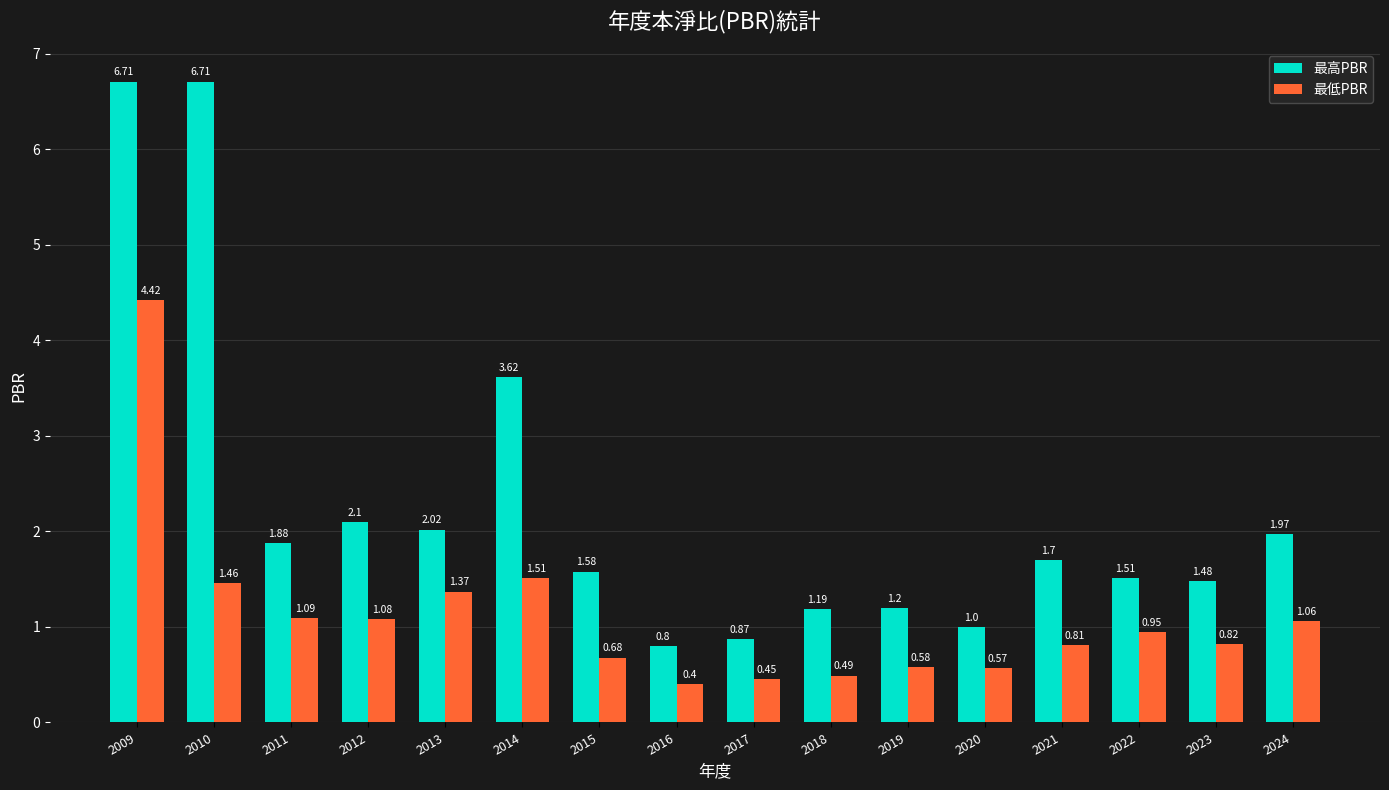

Which category has the lowest value in the 最低PBR series?

2016